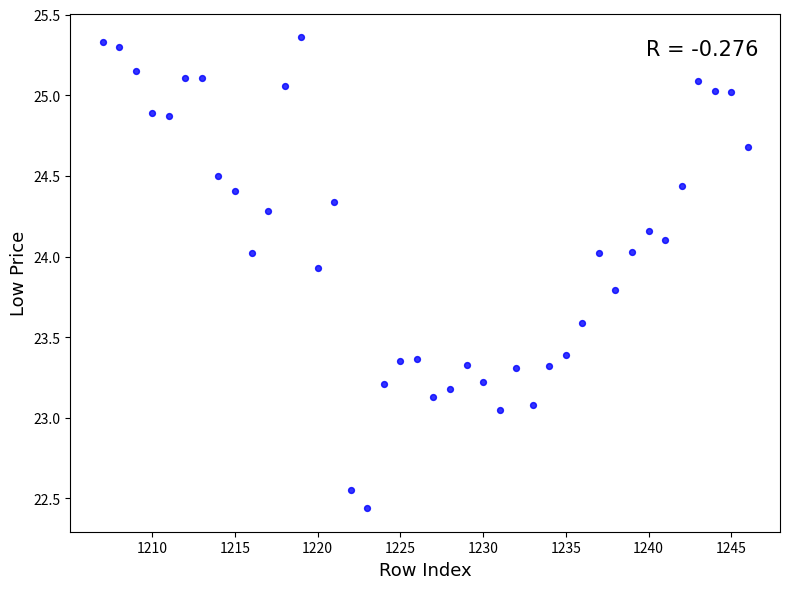

What is the range of Y values (max minus min)?

2.9